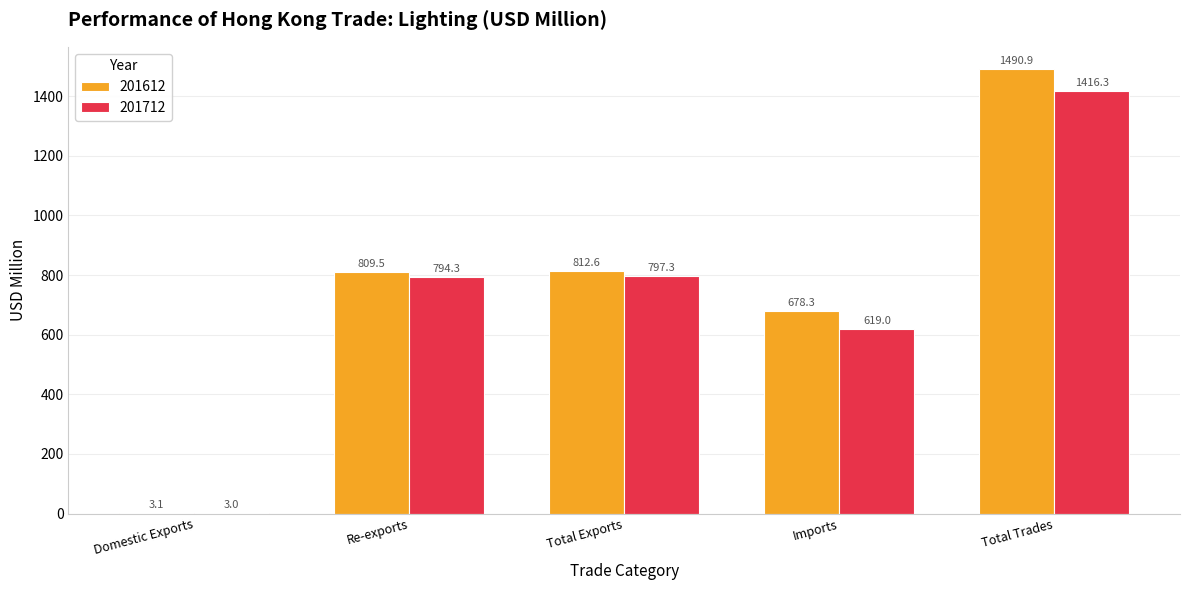

True or false: 201612 has a value of 1490.9 at Total Trades.

True